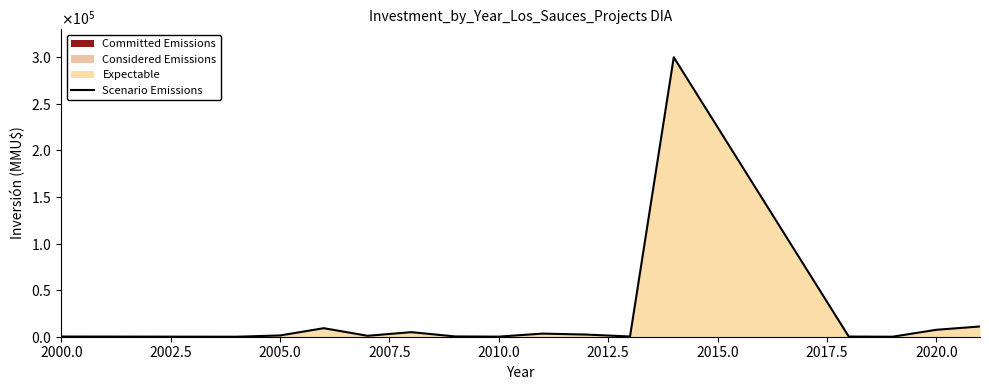

Reading right to left, what are all the values shown in this chart?

11000	7422	0	176	300000	250	2300	3350	100	297	4900	994	9150	1360	0	200